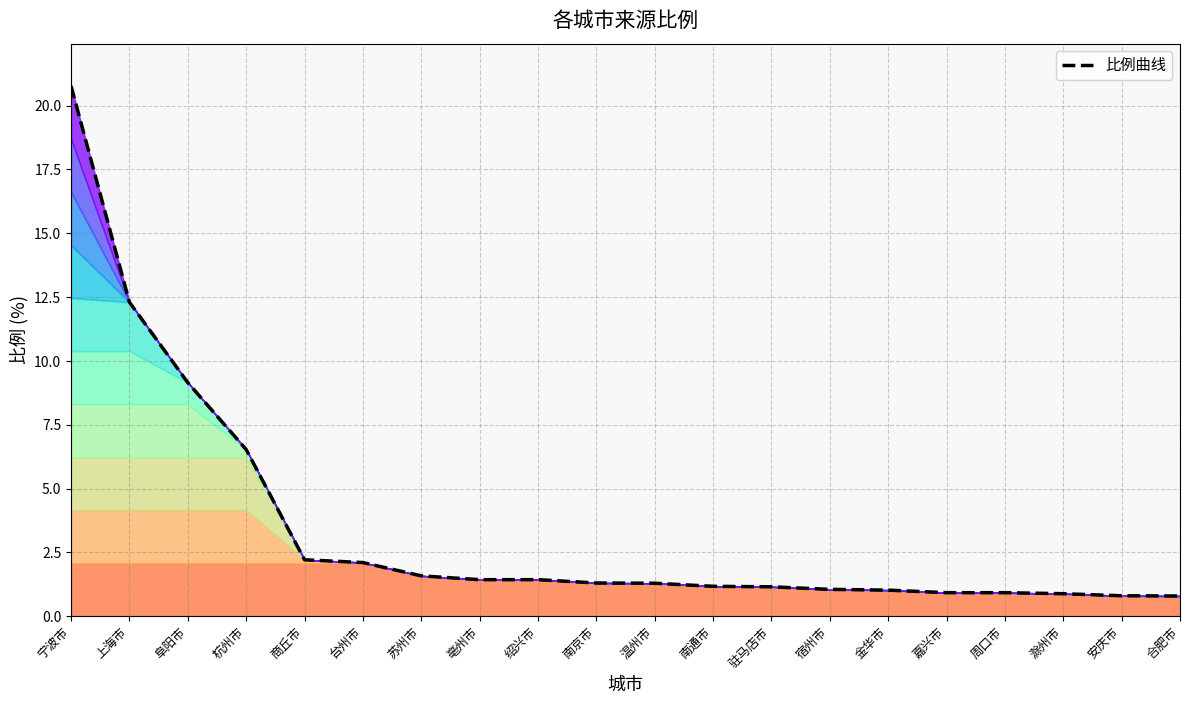

What value does the data have at 滁州市?

0.9